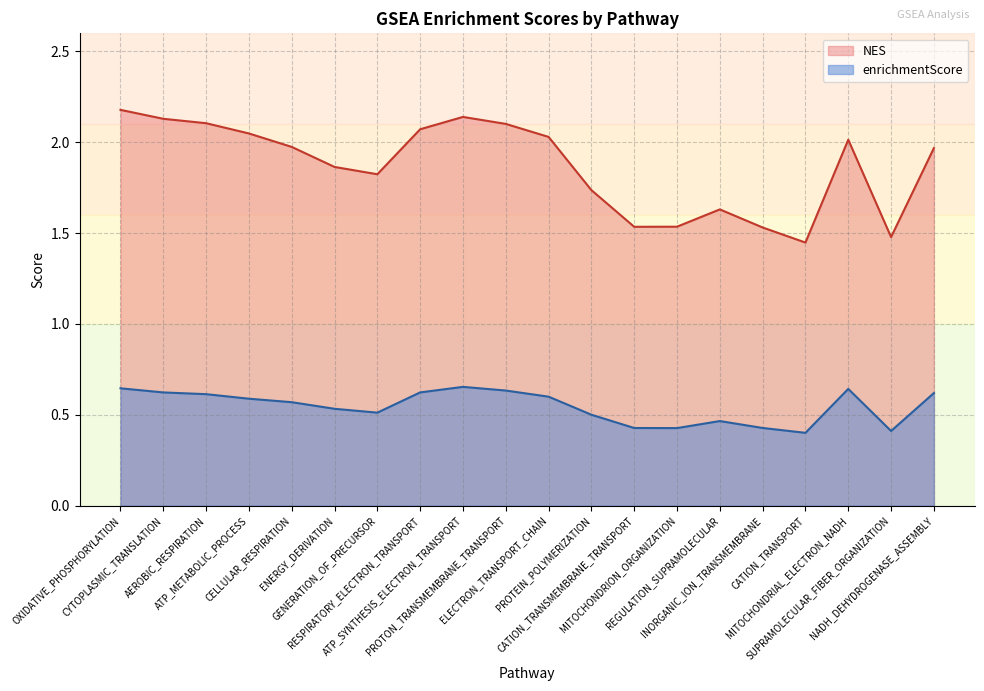

True or false: enrichmentScore has a value of 0.3 at OXIDATIVE_PHOSPHORYLATION.

False